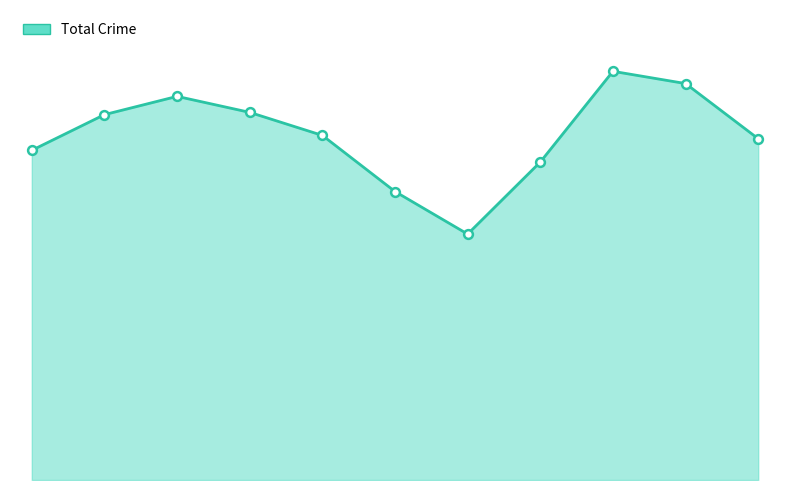

Is this an area chart (filled region under the line)?

Yes